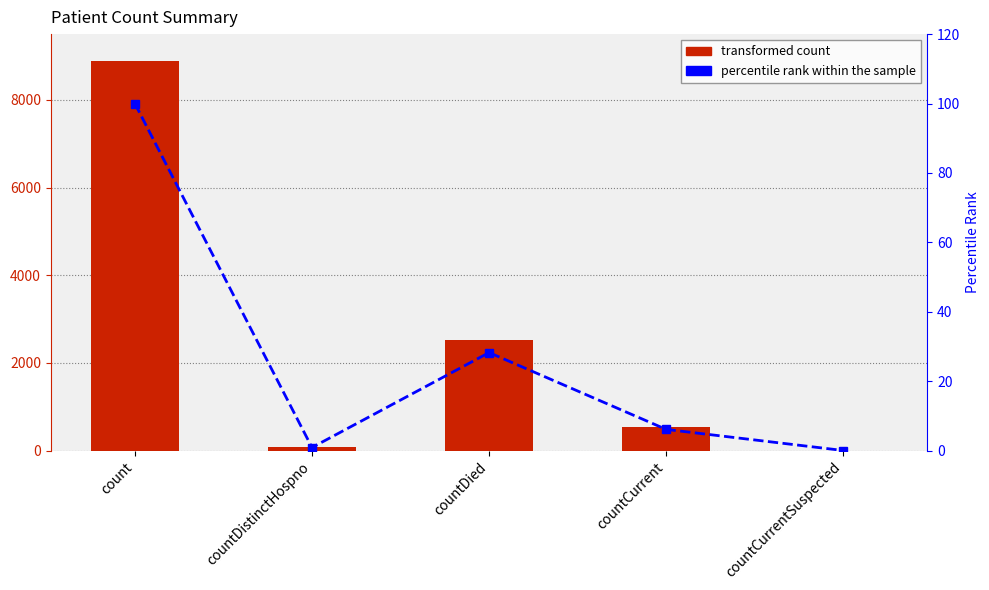

Reading left to right, transcribe all the data shown in this chart.

value: count=8897.0	countDistinctHospno=77.0	countDied=2511.0	countCurrent=541.0	countCurrentSuspected=0.0
percentile rank within the sample: count=100.0	countDistinctHospno=0.9	countDied=28.2	countCurrent=6.1	countCurrentSuspected=0.0